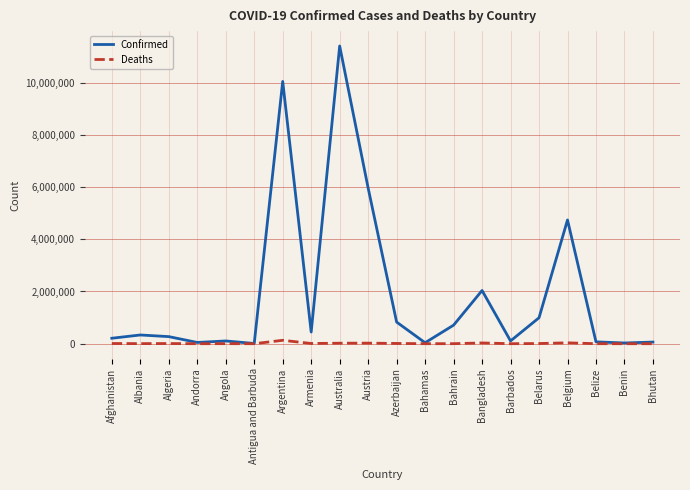

How many lines are shown in the chart?

2